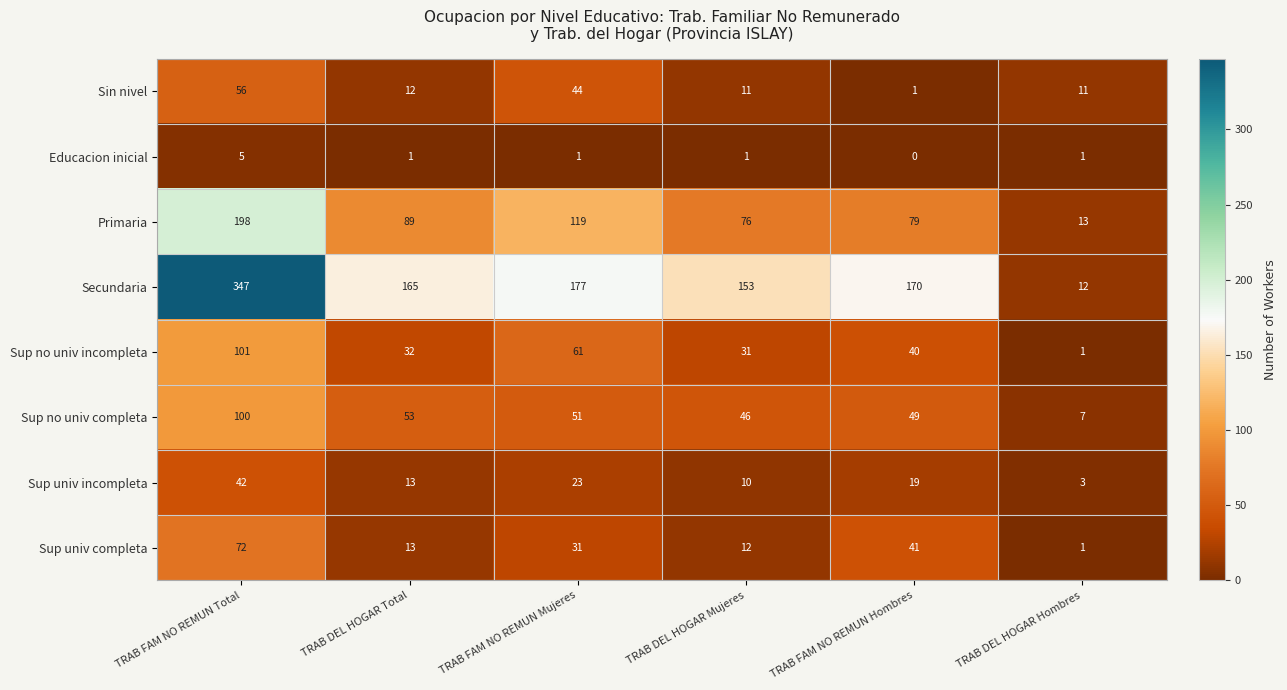

What is the maximum value shown in the chart?

347